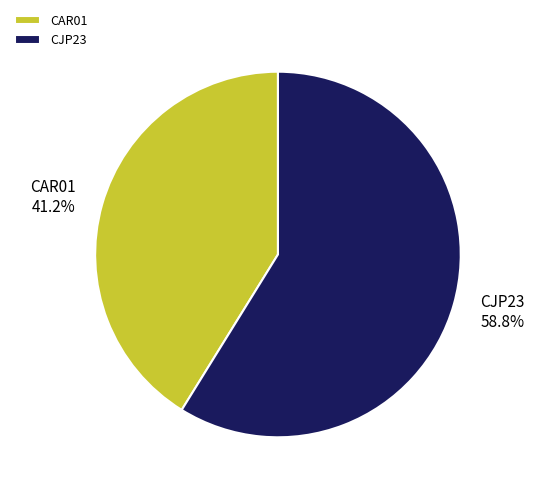

To the nearest percent, what percentage of the pie is CJP23?

59%